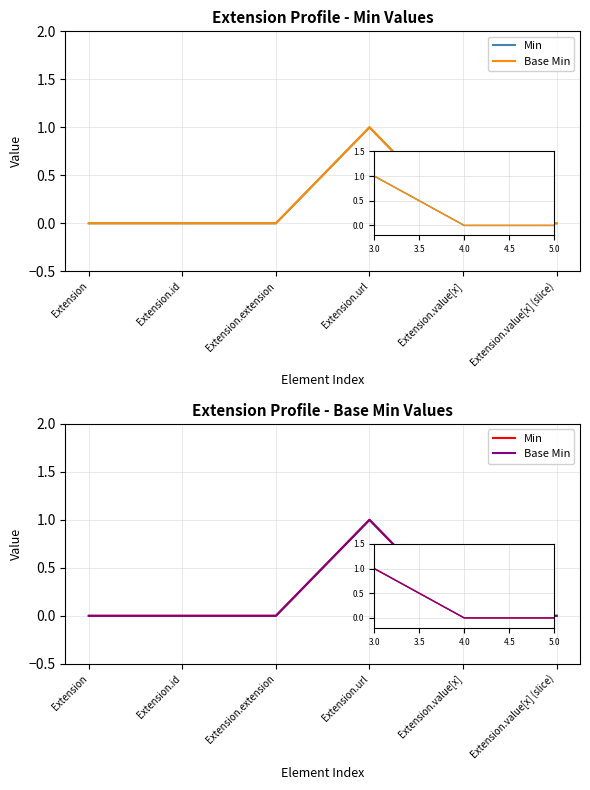

True or false: Base Min and Min cross at least once.

False